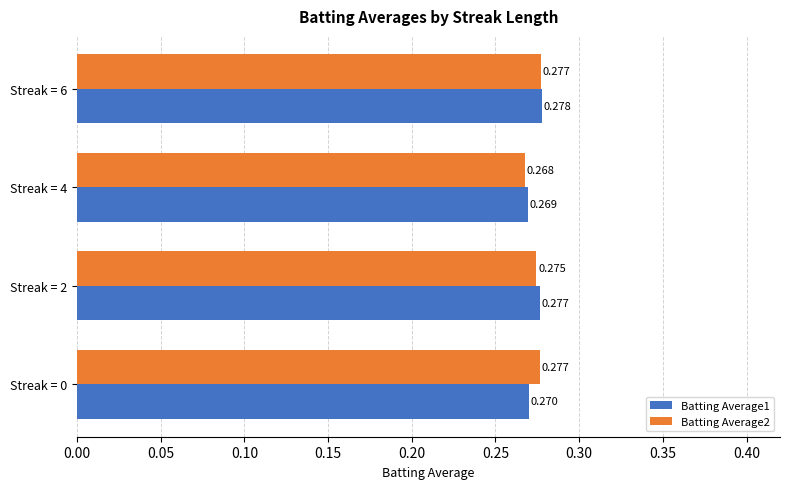

Is the value of Batting Average1 at Streak = 6 greater than the value of Batting Average2 at Streak = 4?

Yes